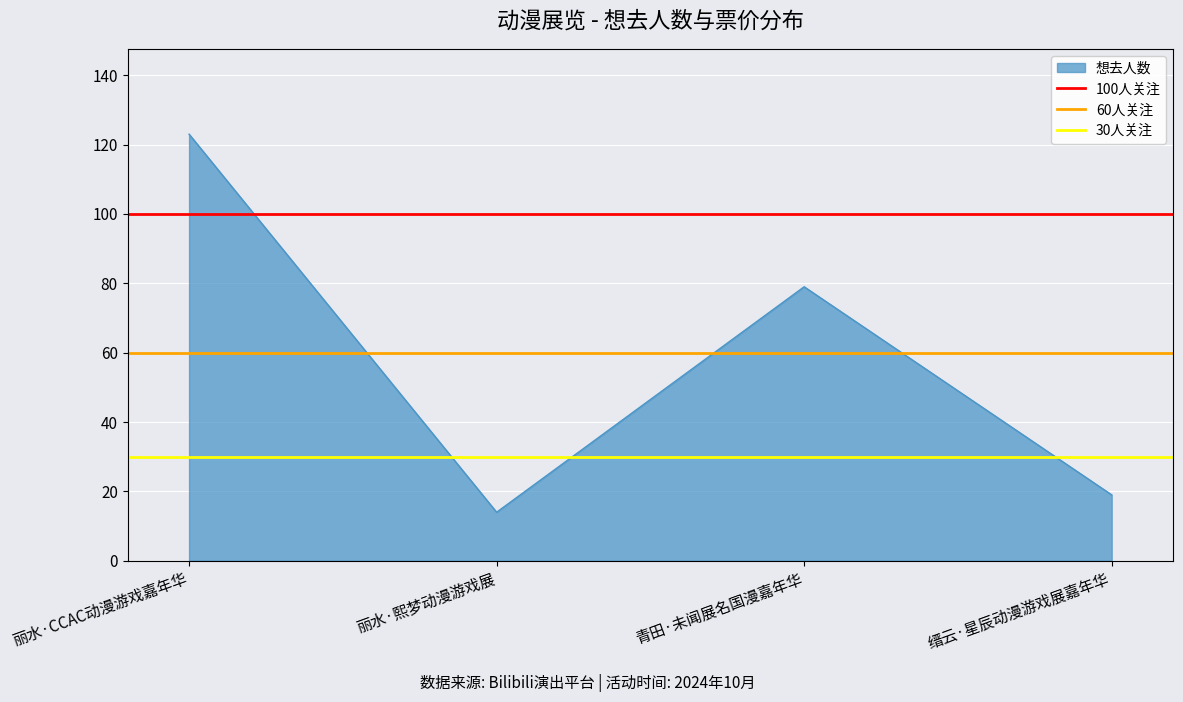

True or false: 想去人数 has a value of 14 at 丽水·熙梦动漫游戏展.

True